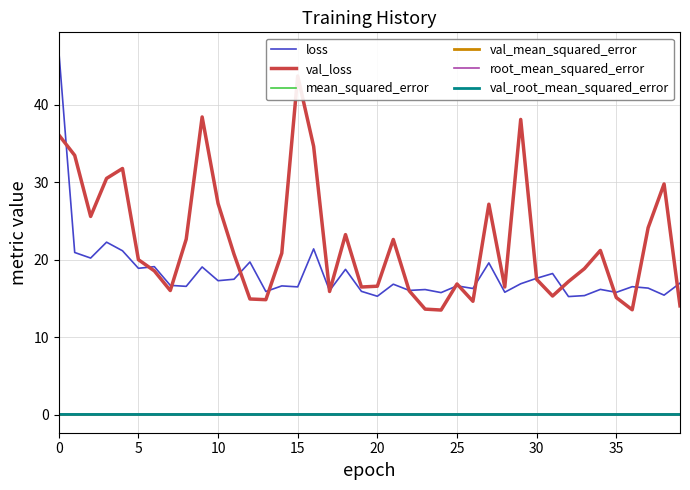

Between 12 and 14, which is larger?

12